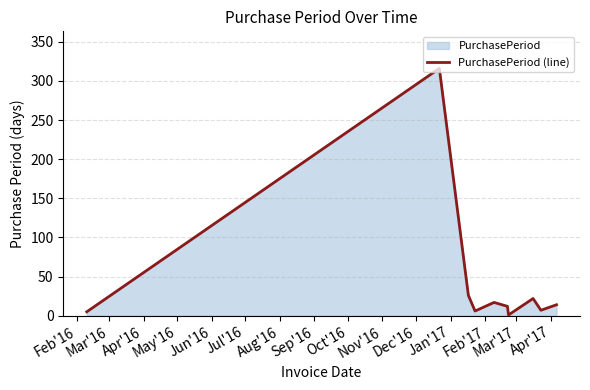

What is the greatest value displayed?

316